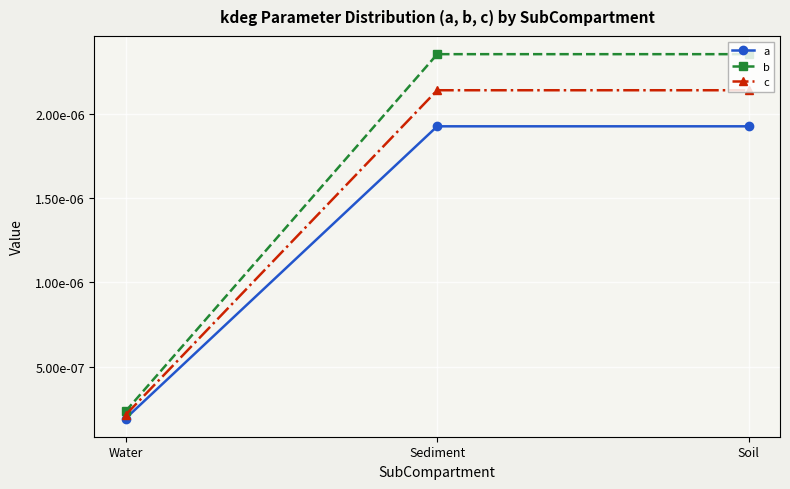

Is this an area chart (filled region under the line)?

No